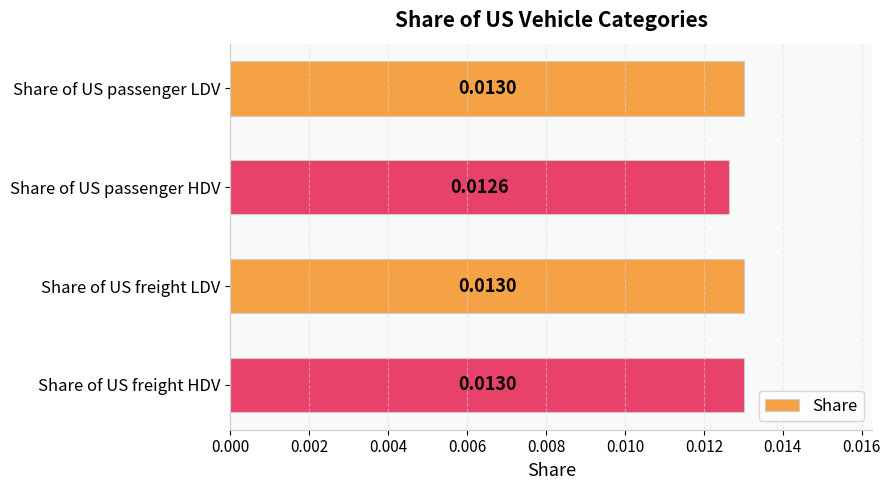

How many values are between 0 and 1?

4